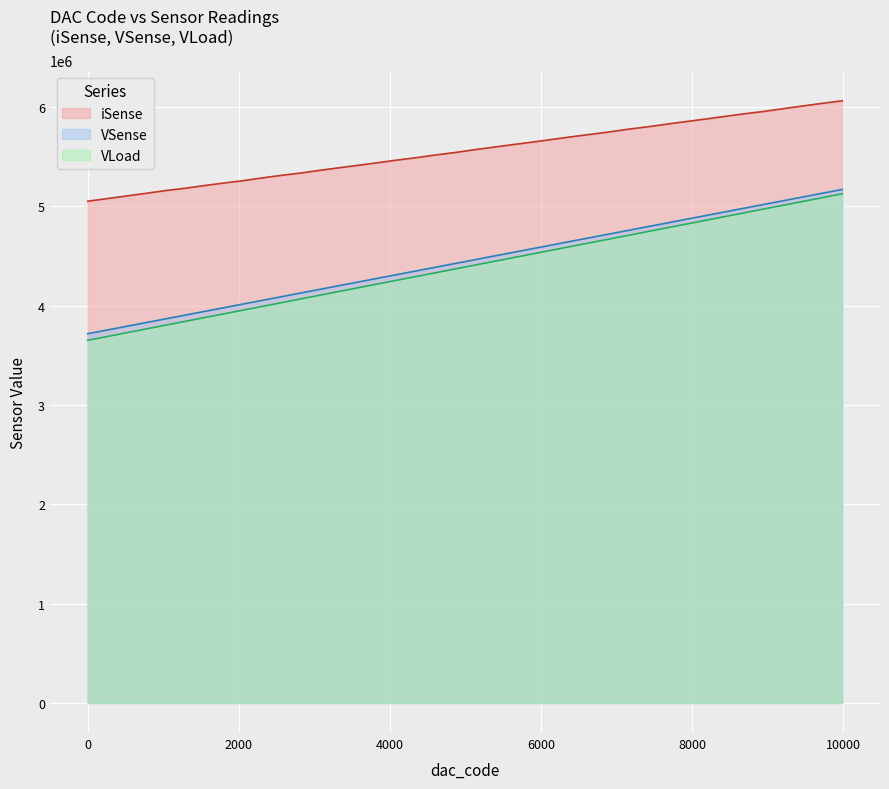

True or false: VLoad has a value of 4484782 at 5632.

True